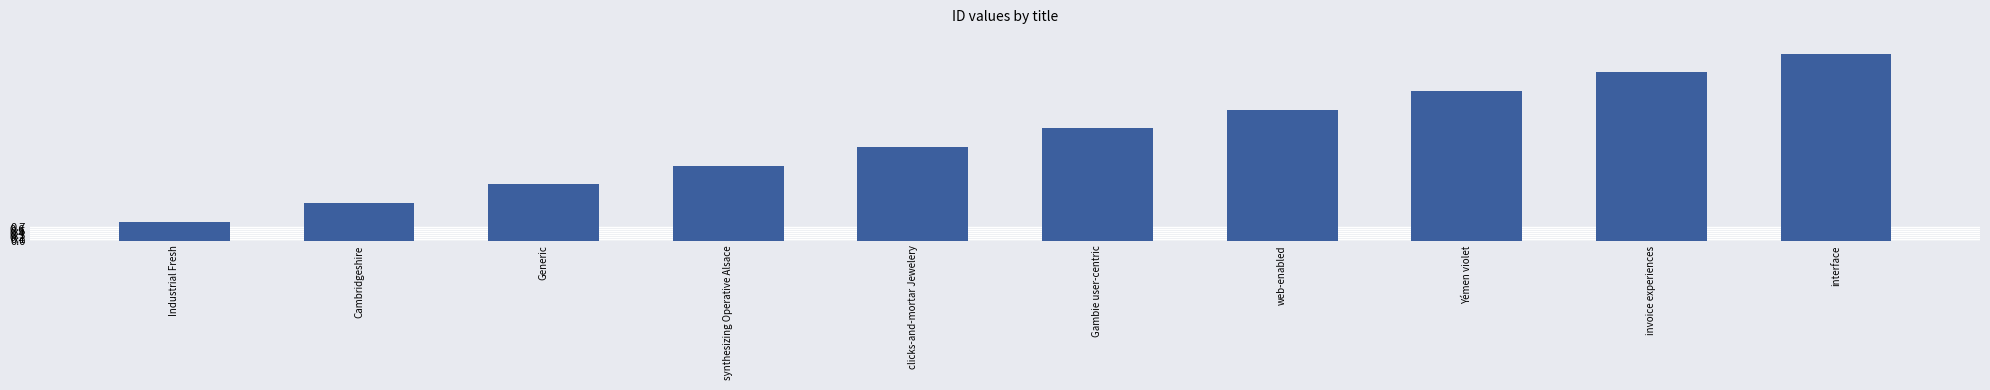

At which label is the value closest to 5?

clicks-and-mortar Jewelery